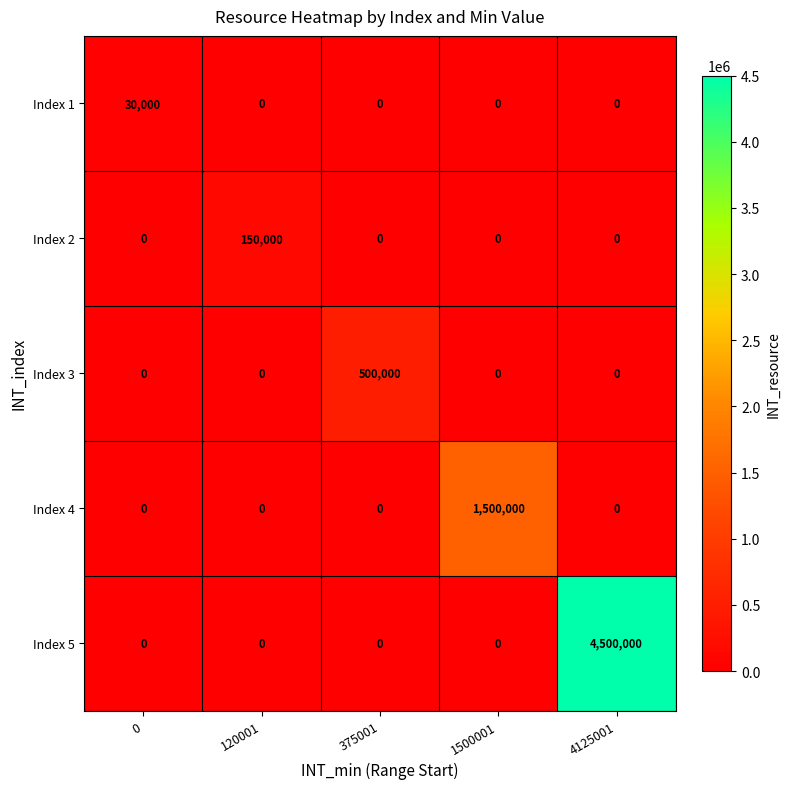

How many distinct data groups are displayed?

5